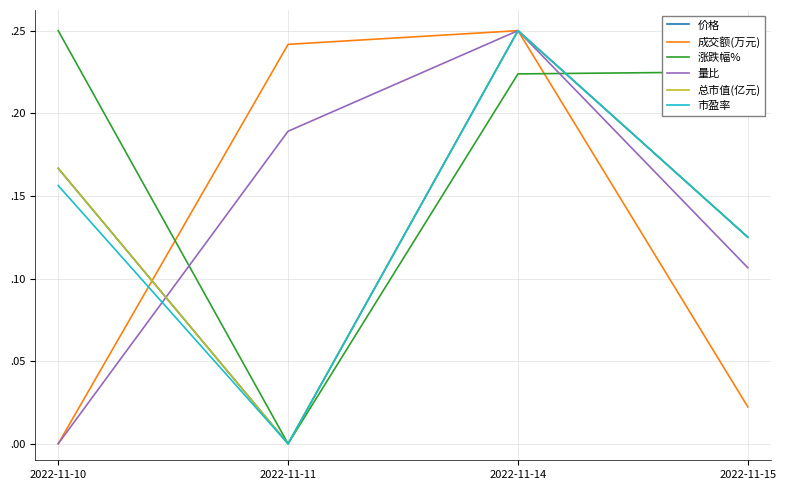

How many positive values does the 成交额(万元) series have?

3